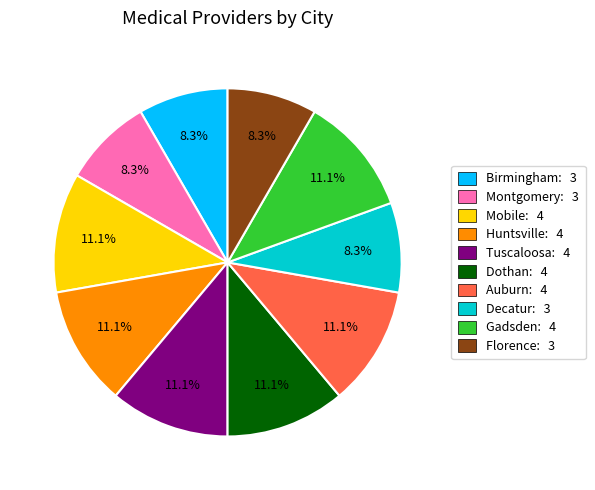

Does any single category account for the majority?

No